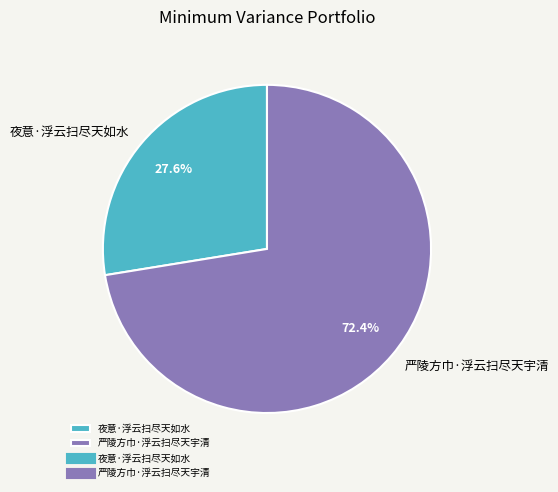

What portion of the pie excludes 严陵方巾·浮云扫尽天宇清?

27.6%